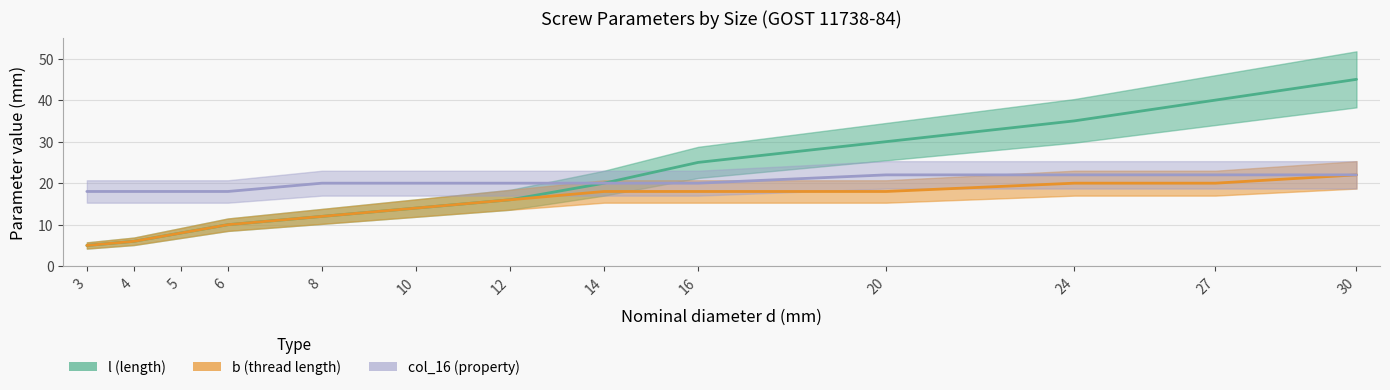

What is the value of the col_16 point at the 5th from the left?

20